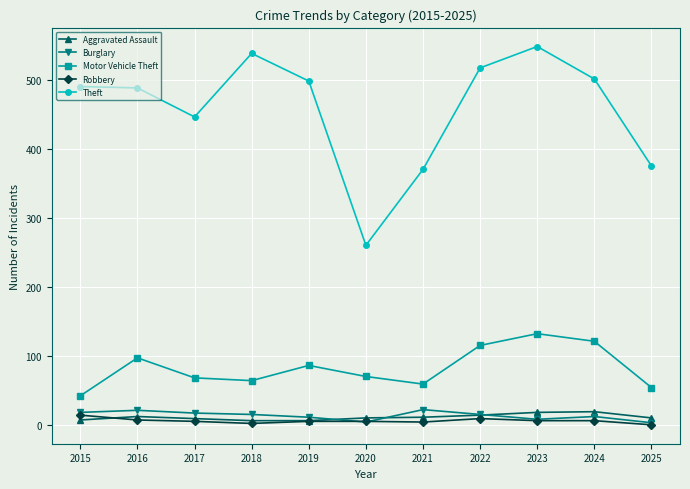

What is the spread (max minus min) of values at 2015?

483